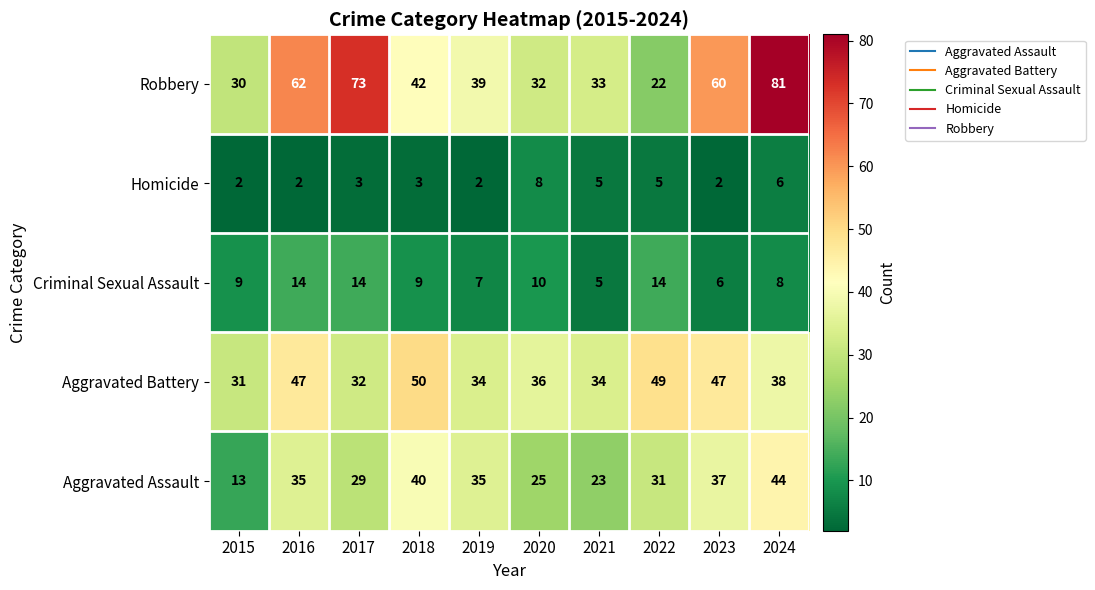

What is the maximum value for Aggravated Battery?

50